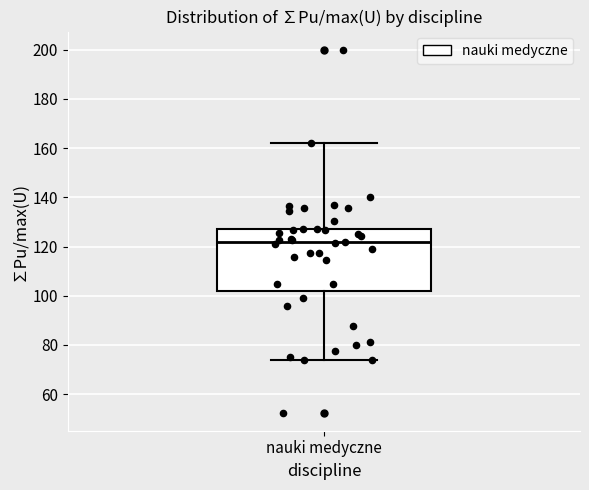

Read this box plot against the y-axis: the position of the median line, the range covered by the box, and the ends of both whiskers. The values are not printed on the chart, so give them approximately, as read against the axis.

median 122, box 102 to 128, whiskers 74 to 162